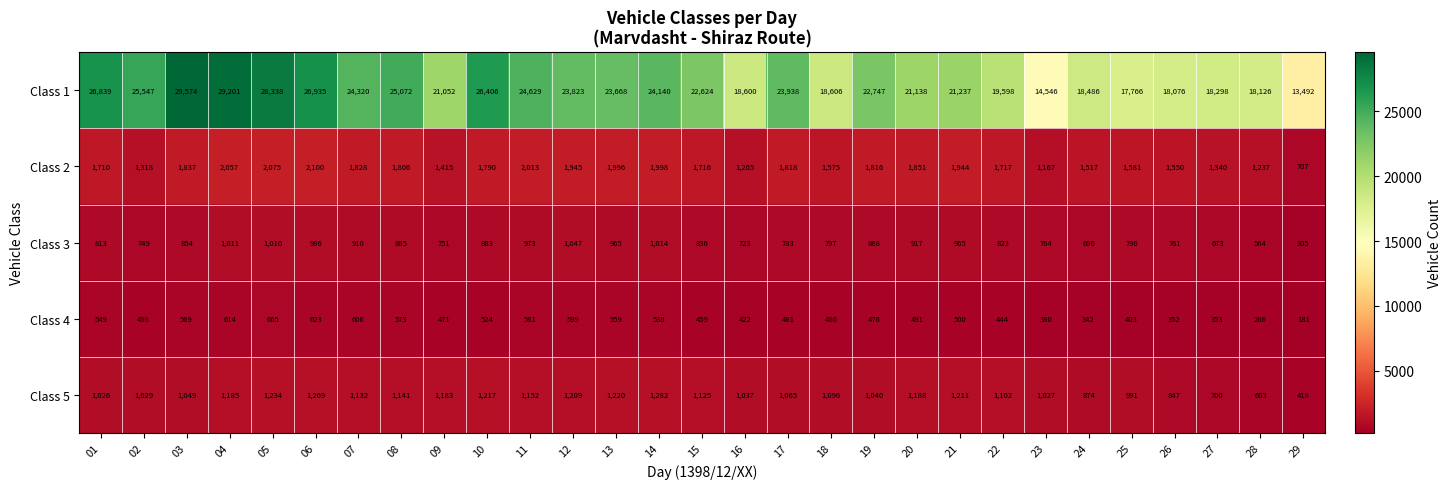

The Class 5 series shows 1211 at 21. True or false?

True